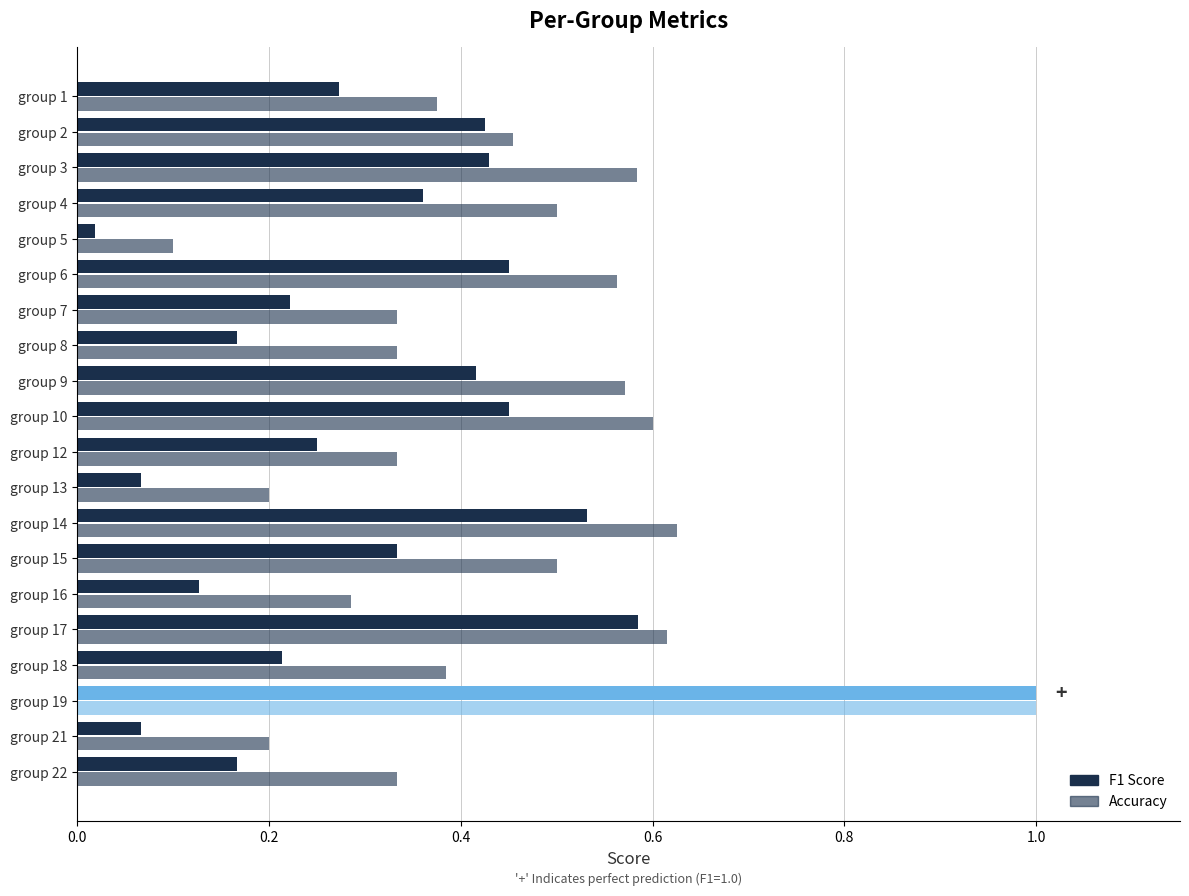

Which series has the widest spread of values?

F1 Score